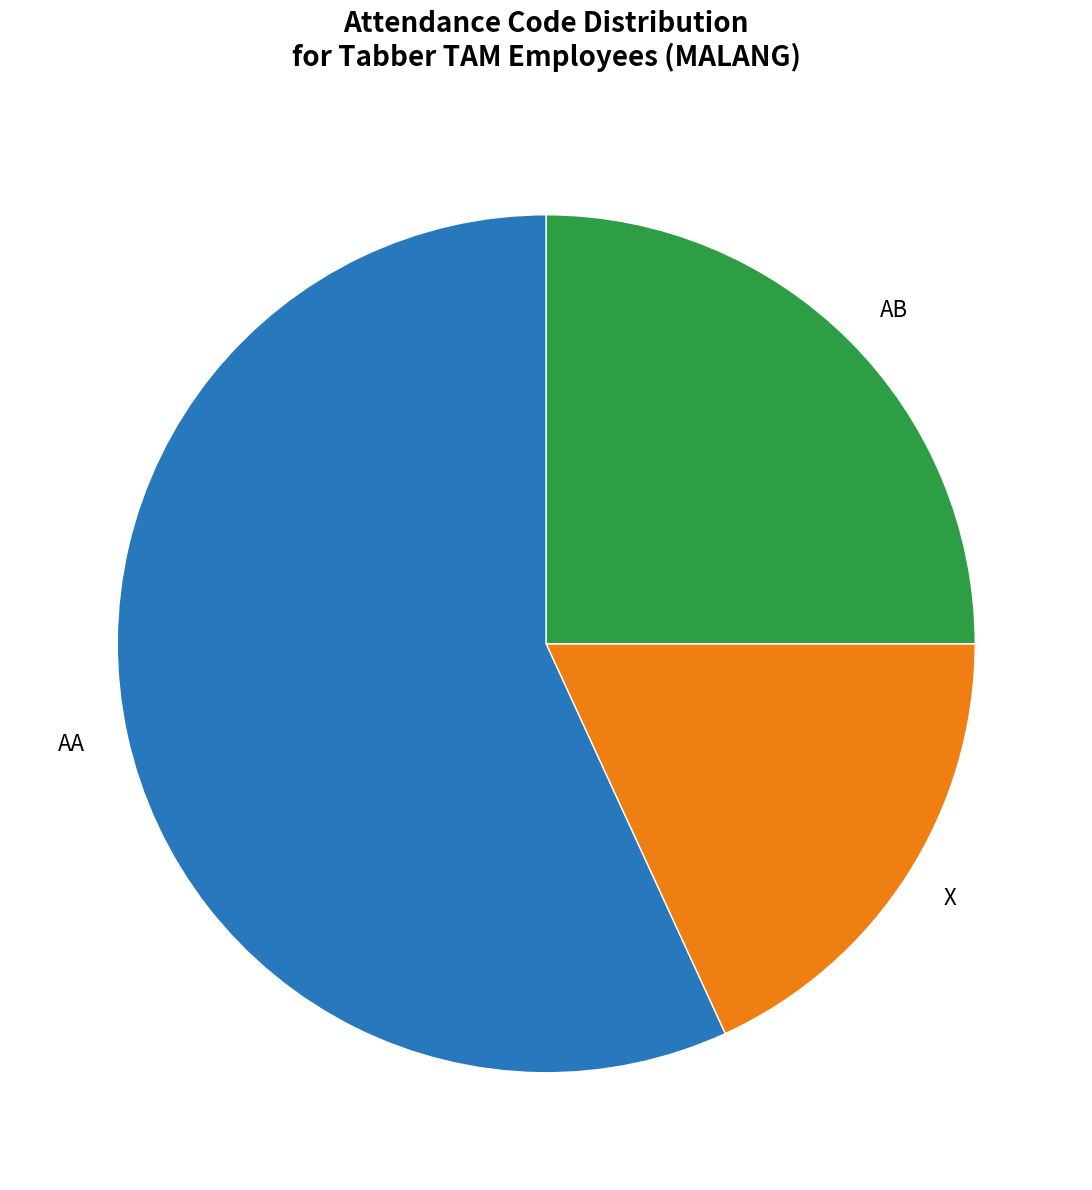

Which slice represents more than half of the pie?

AA